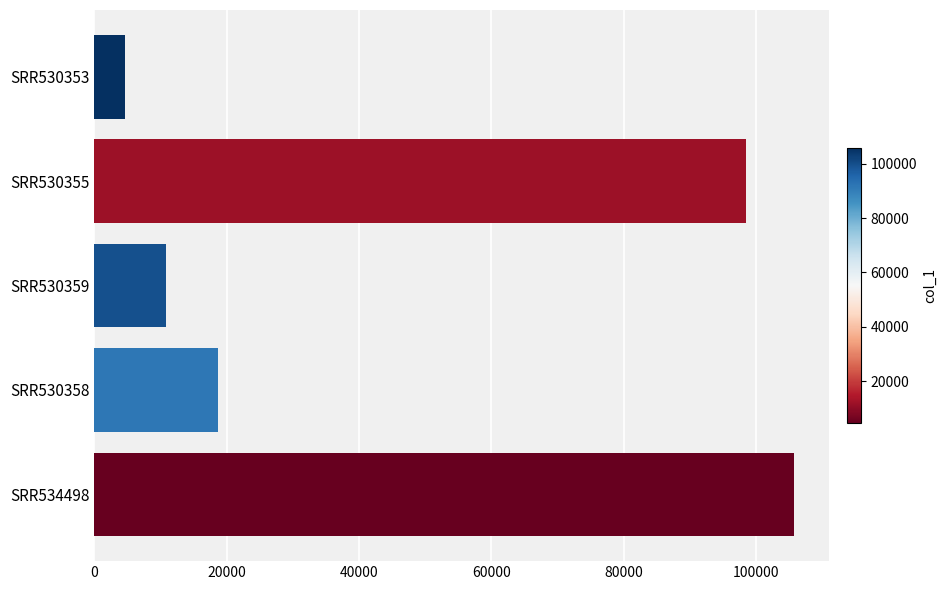

How many data points does each series have?

5